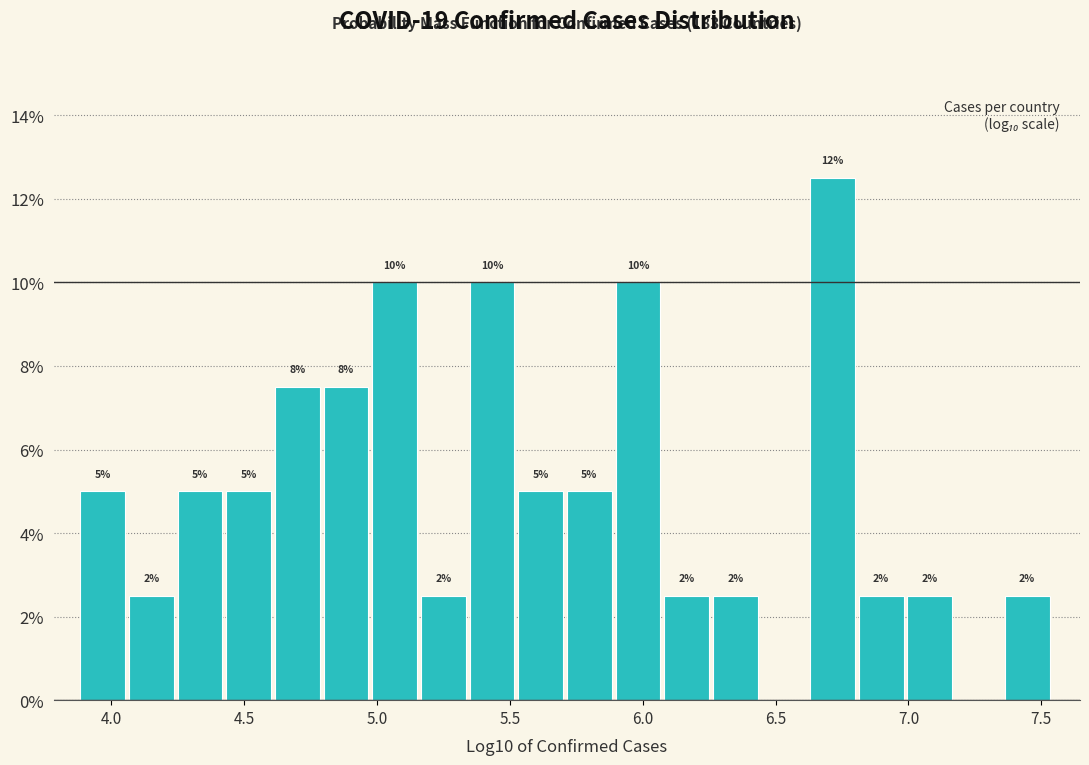

Read against the x-axis, roughly where is the centre of the tallest bar?

6.70